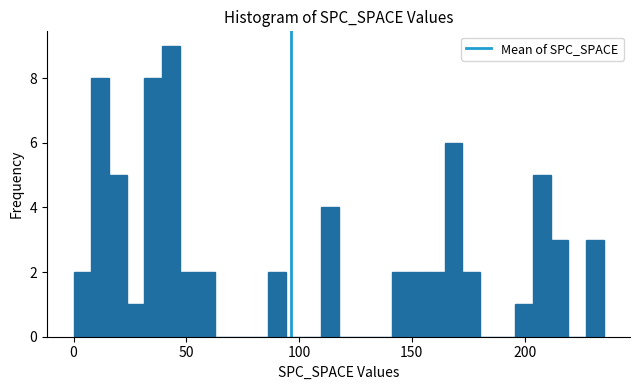

Around what value on the x-axis is the tallest bar? Give the approximate position of its centre, as read against the axis.

45